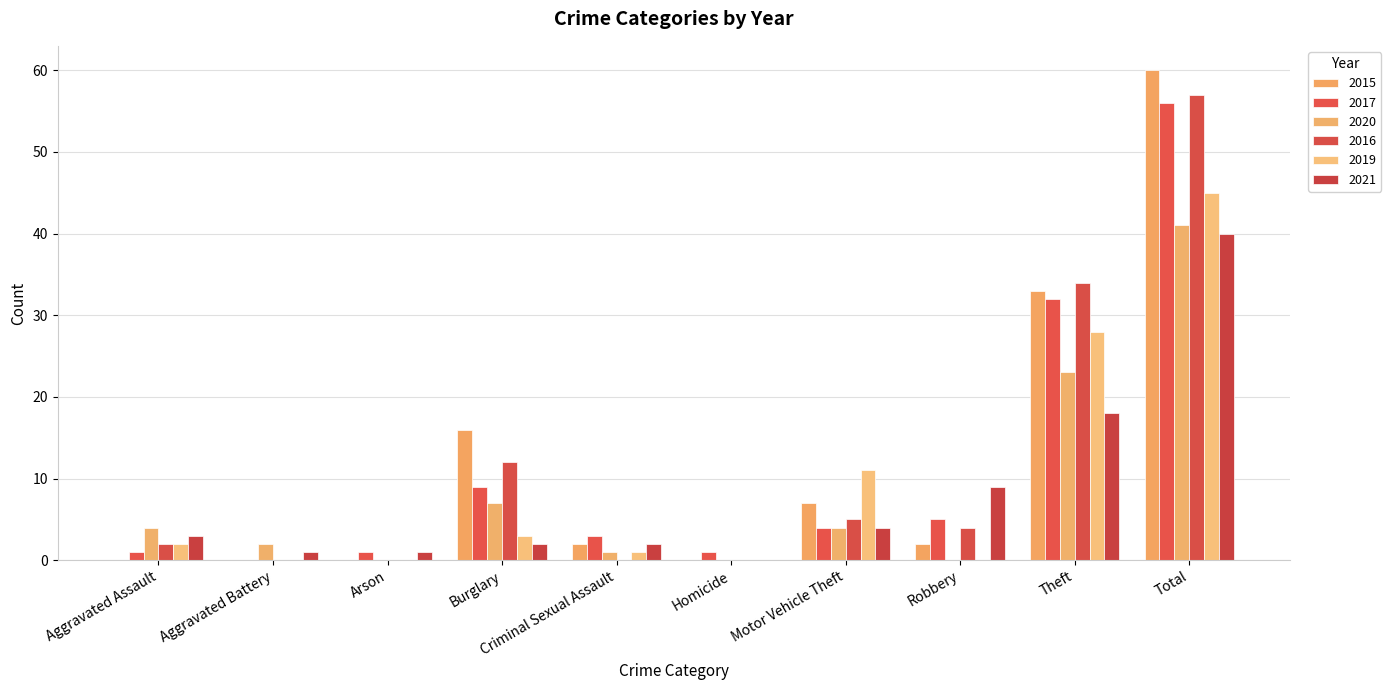

The value of 2015 at Arson is 0. True or false?

True